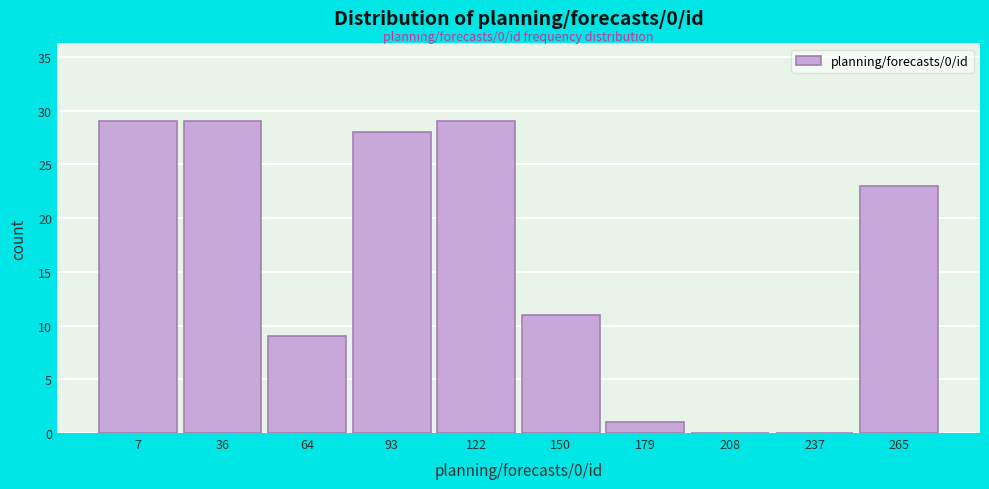

Reading left to right, extract all data points from this chart.

7=29	36=29	64=9	93=28	122=29	150=11	179=1	208=0	237=0	265=23